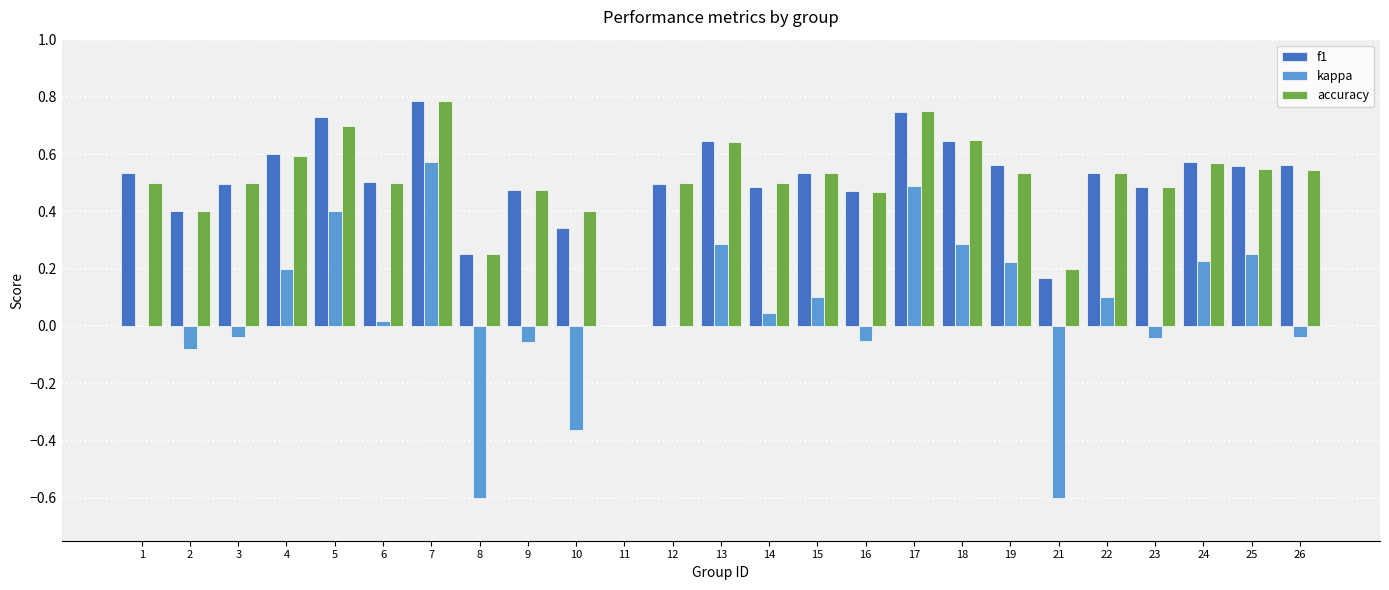

What is the sum of the f1 values at 3 and 2?

0.9